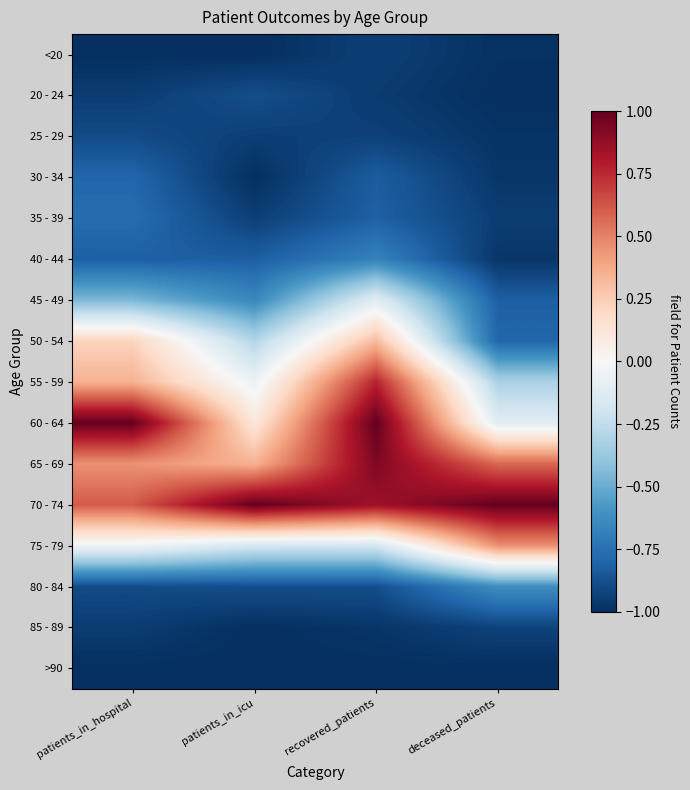

Between patients_in_hospital and deceased_patients, which is larger?

deceased_patients